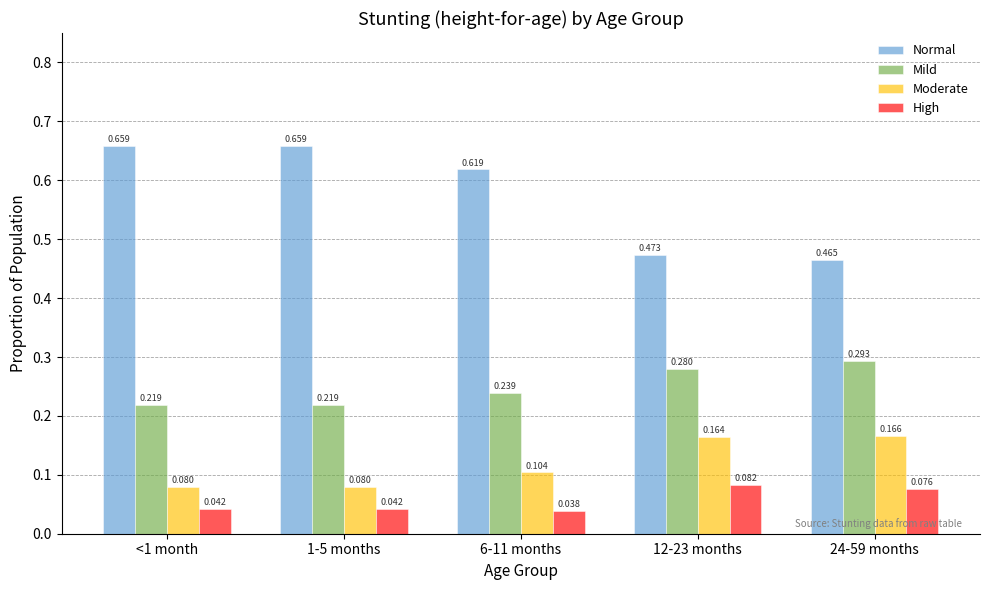

Which series has the widest spread of values?

Normal